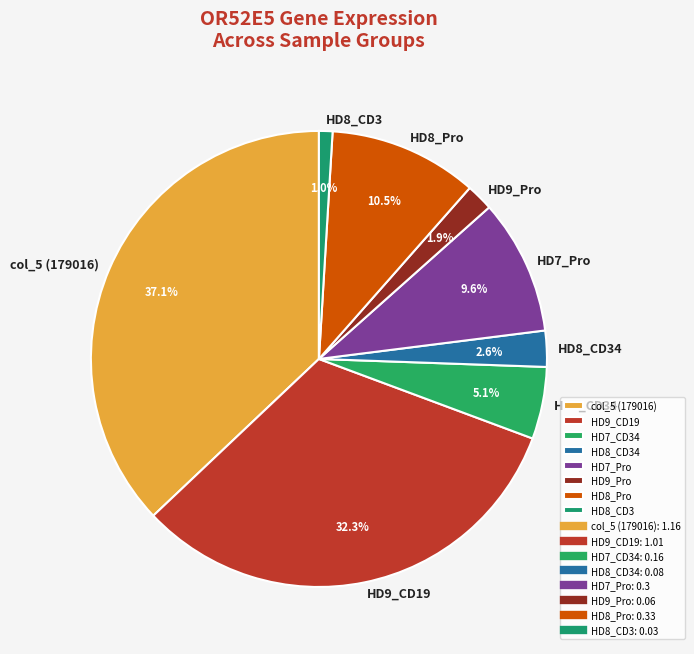

How many segments does this pie chart have?

8